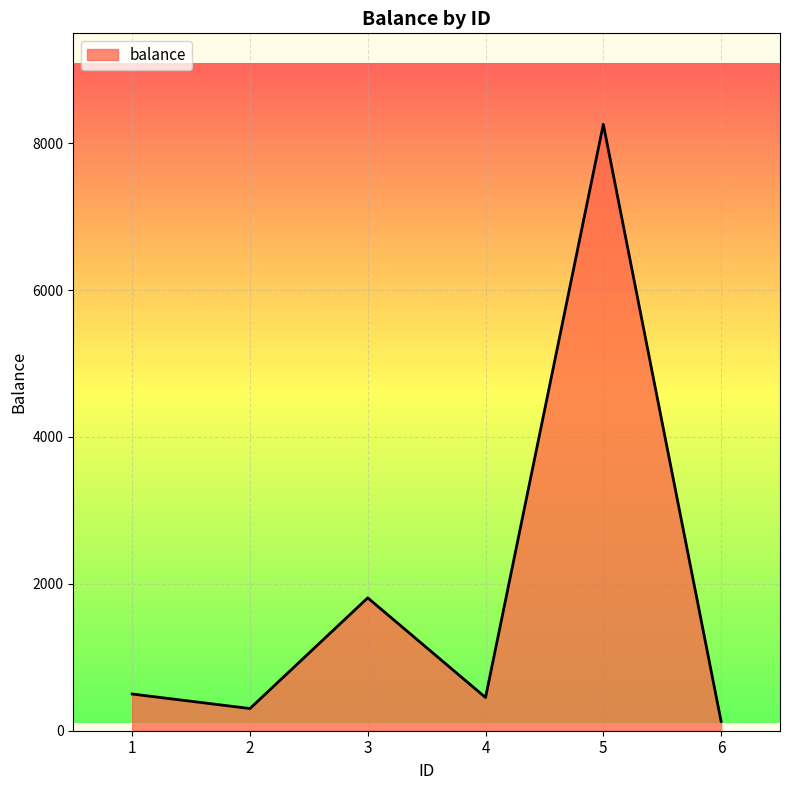

What is the sum of all values?

11447.0